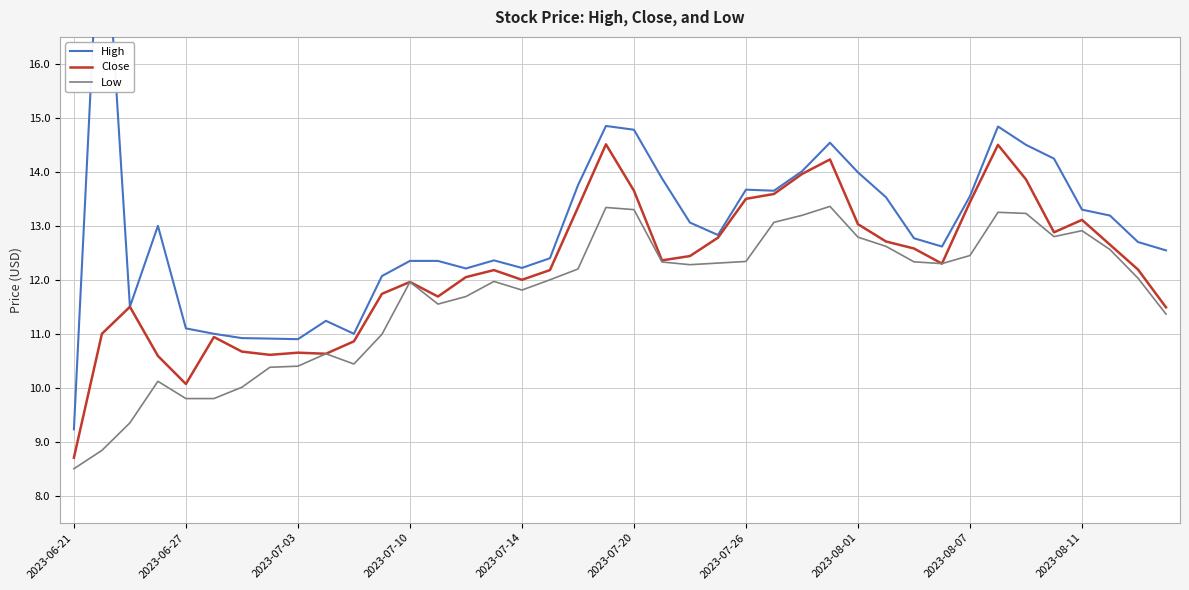

How many distinct data groups are displayed?

3